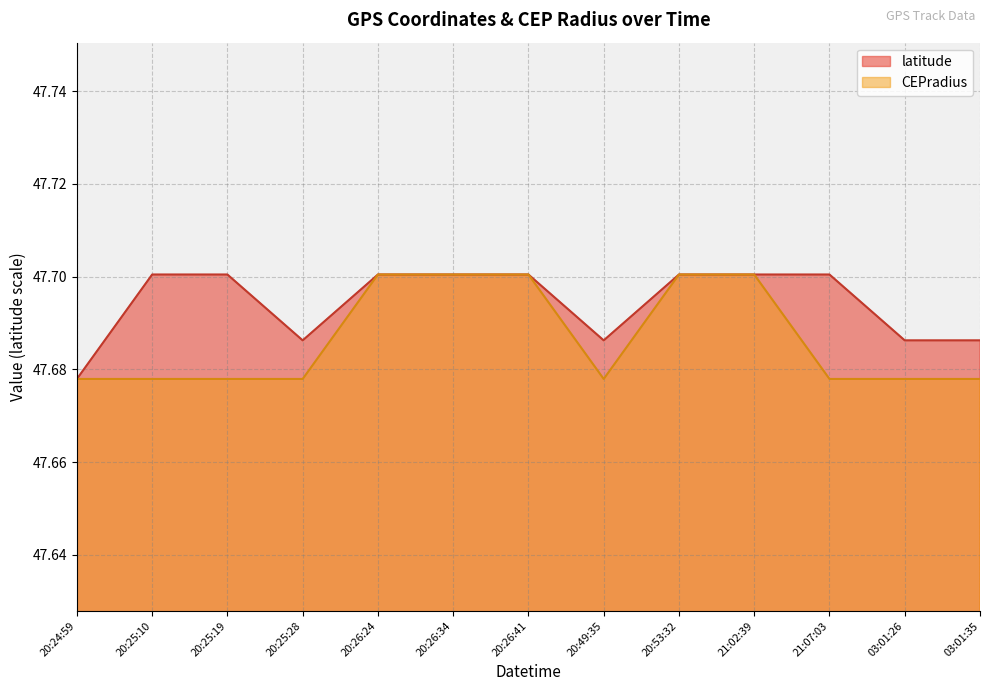

Reading left to right, list all the values displayed in this chart.

latitude: 20:24:59=47.7	20:25:10=47.7	20:25:19=47.7	20:25:28=47.7	20:26:24=47.7	20:26:34=47.7	20:26:41=47.7	20:49:35=47.7	20:53:32=47.7	21:02:39=47.7	21:07:03=47.7	03:01:26=47.7	03:01:35=47.7
CEPradius: 20:24:59=47.7	20:25:10=47.7	20:25:19=47.7	20:25:28=47.7	20:26:24=47.7	20:26:34=47.7	20:26:41=47.7	20:49:35=47.7	20:53:32=47.7	21:02:39=47.7	21:07:03=47.7	03:01:26=47.7	03:01:35=47.7